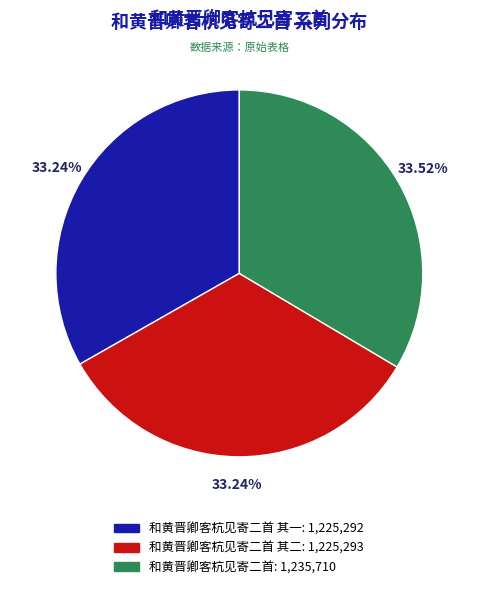

Is there a majority slice in this chart?

No